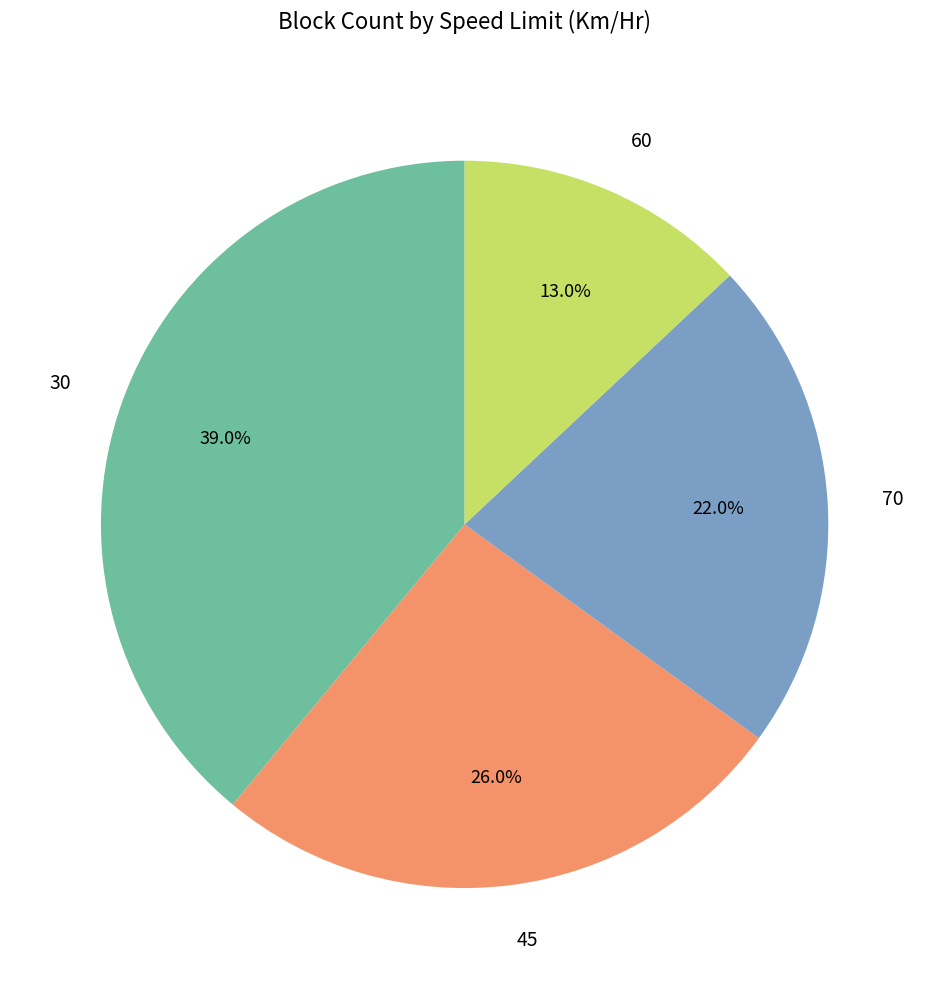

Does 60 account for over 50% of the chart?

No